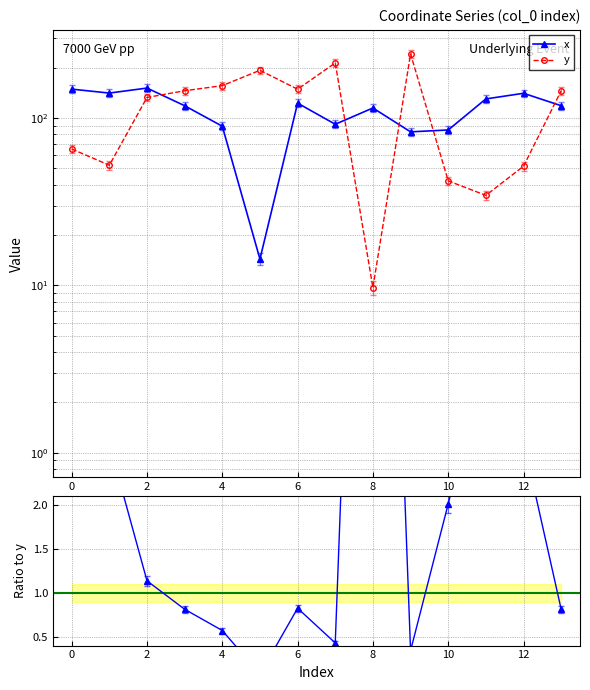

Between 8 and 10, which series saw the biggest shift?

x